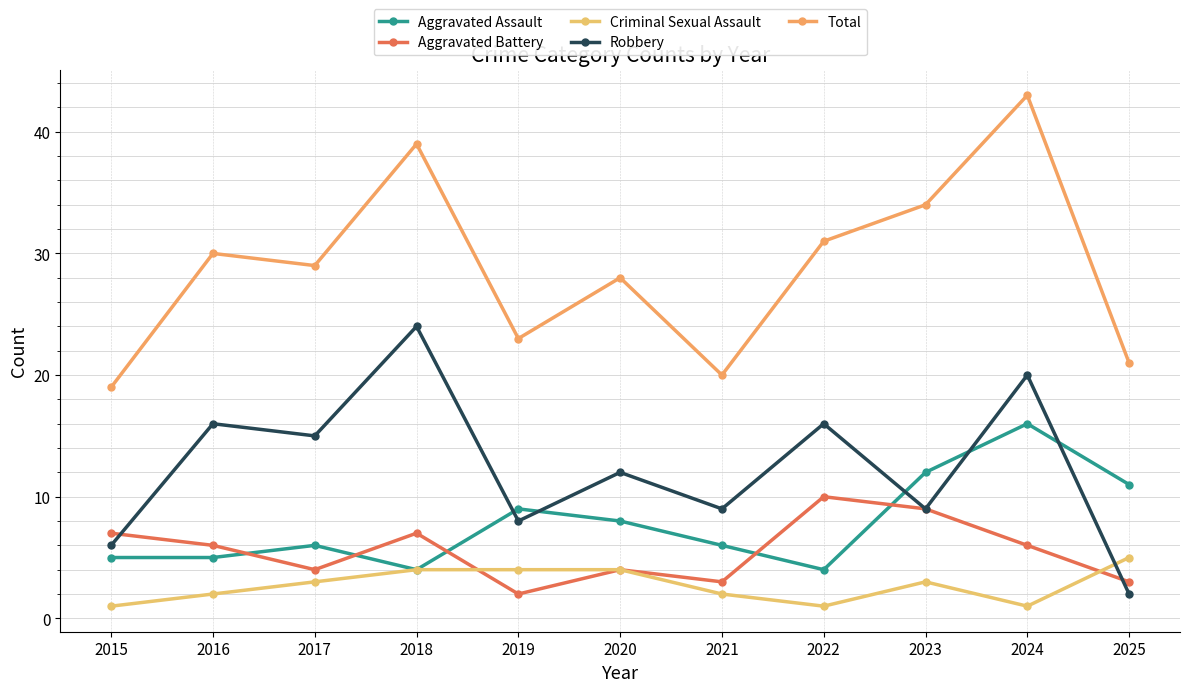

Does the chart have visible grid lines?

Yes